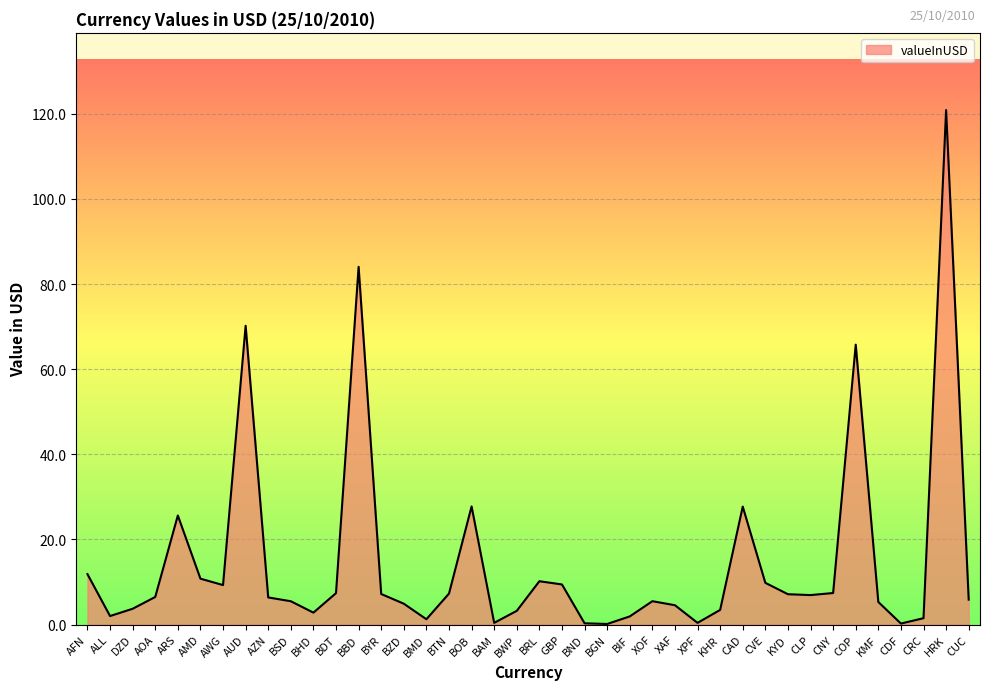

Where is the data nearest to the value 60?

COP